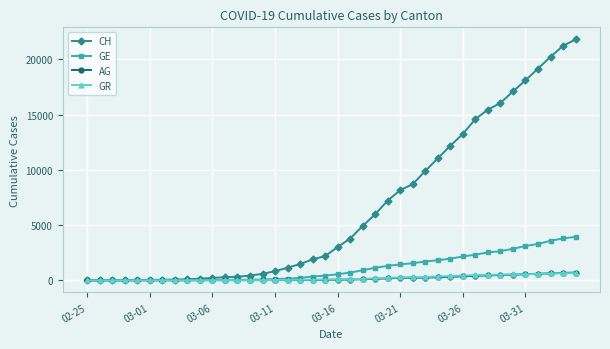

Which series has the widest spread of values?

CH